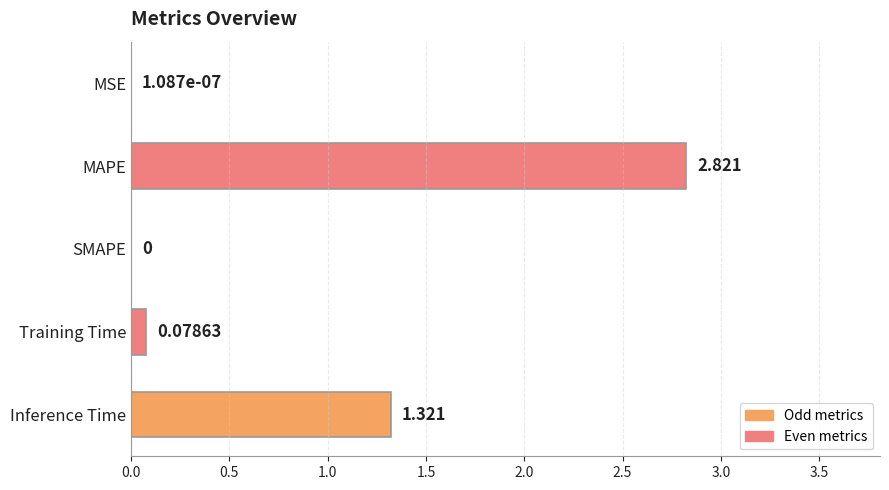

Between Inference Time and Training Time, which is larger?

Inference Time